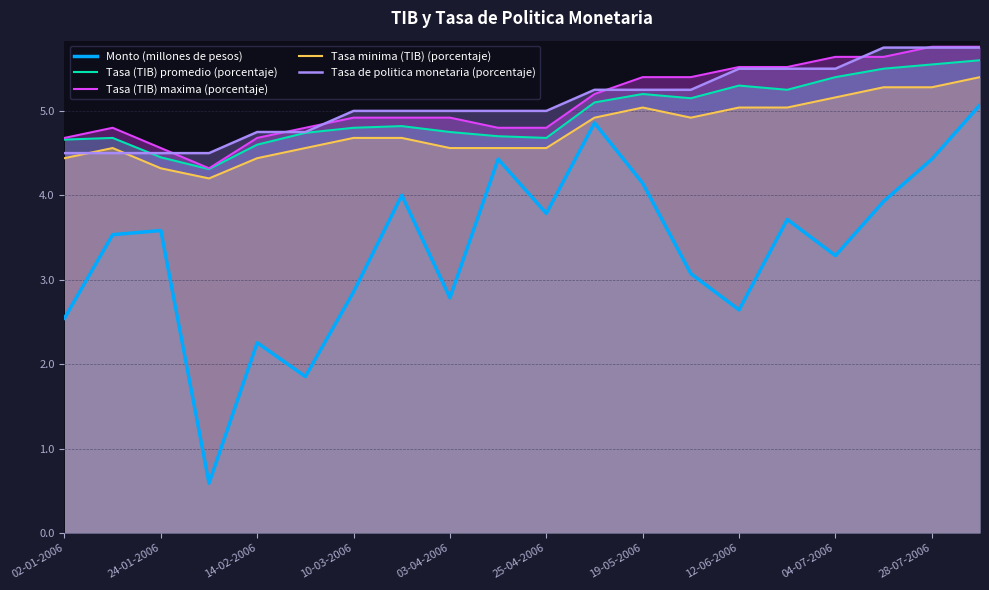

Which series has the largest range (max minus min)?

Monto (millones de pesos)